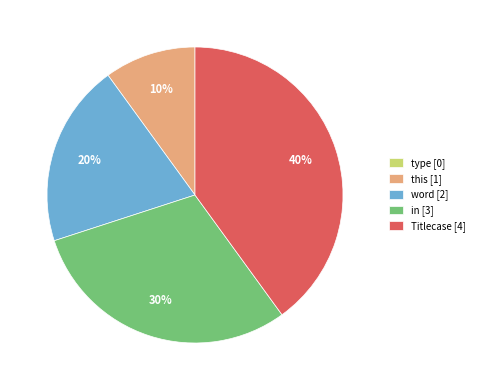

Does any single category account for the majority?

No